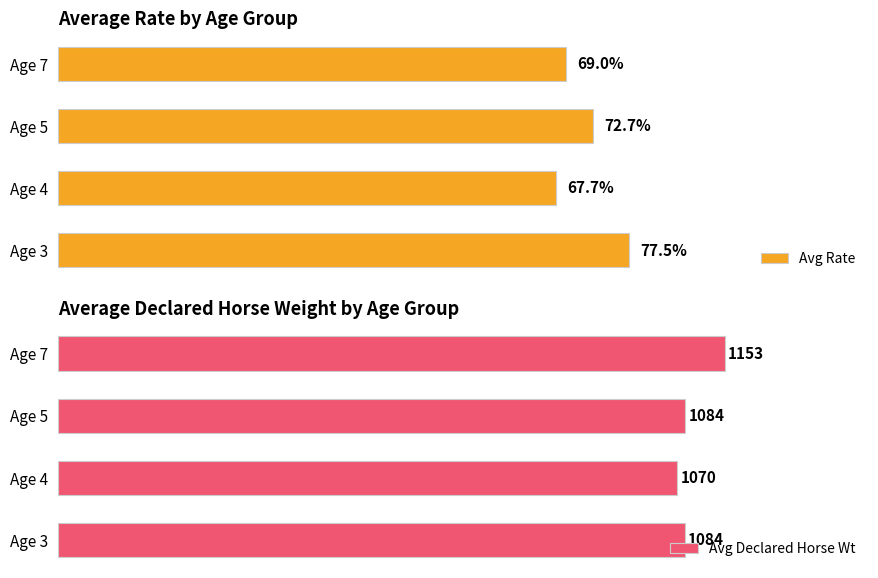

Rank the categories by Avg Rate value from highest to lowest.

Age 3, Age 5, Age 7, Age 4